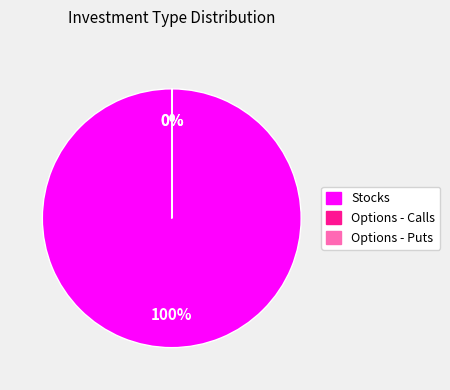

True or false: Stocks accounts for 100% of the total.

True